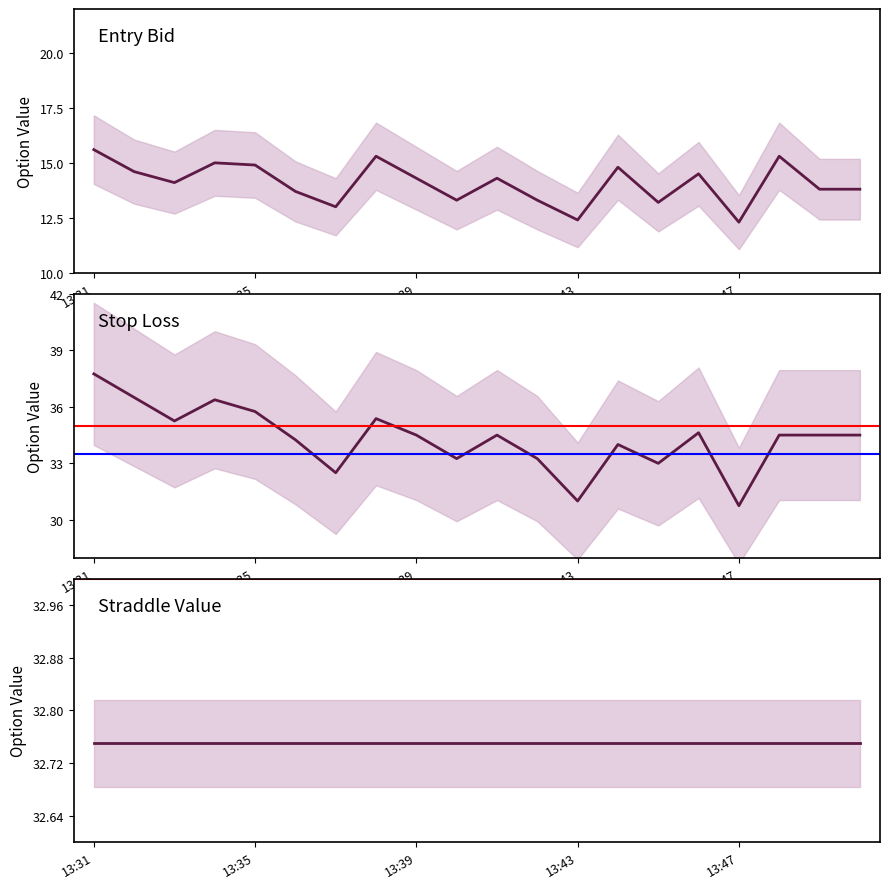

Which series changed the most between 13:37 and 13:46?

sl